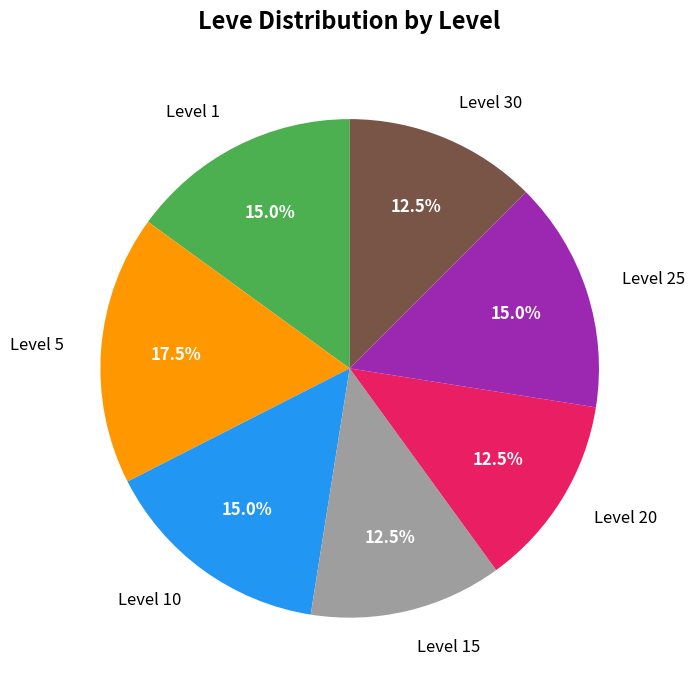

What is the largest slice in the pie chart?

Level 5